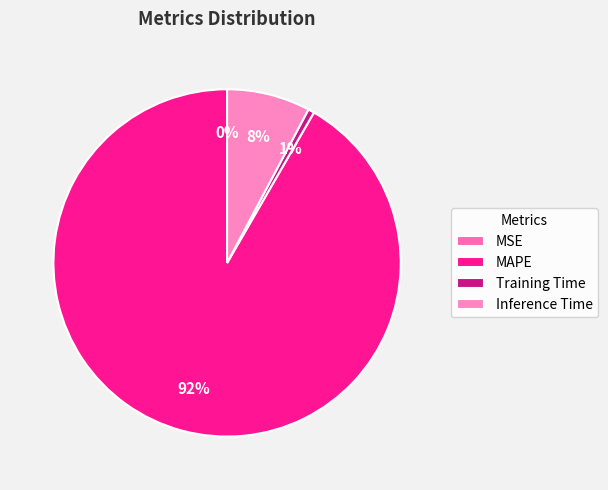

What is the total percentage of Training Time and MSE?

0.6%